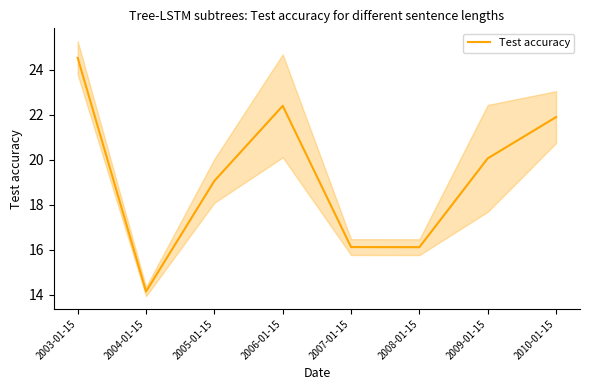

Where is the data nearest to the value 19?

2005-01-15